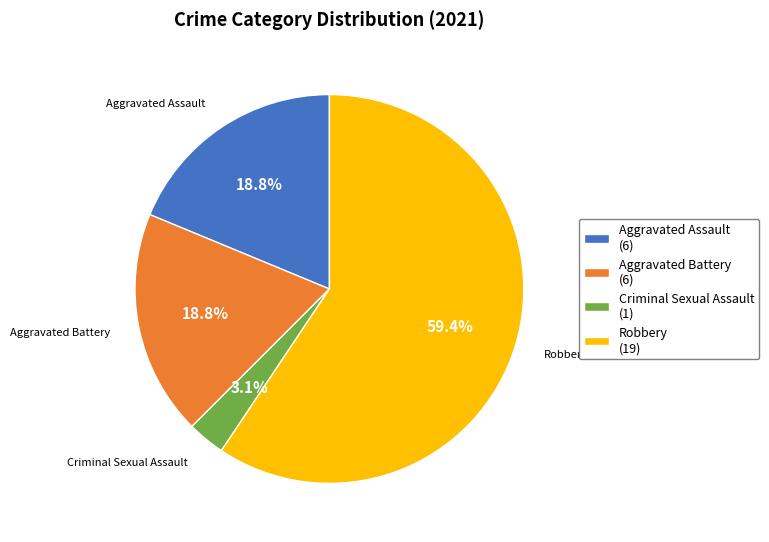

To the nearest percent, what is the difference between the Robbery and Aggravated Battery slice percentages?

41%